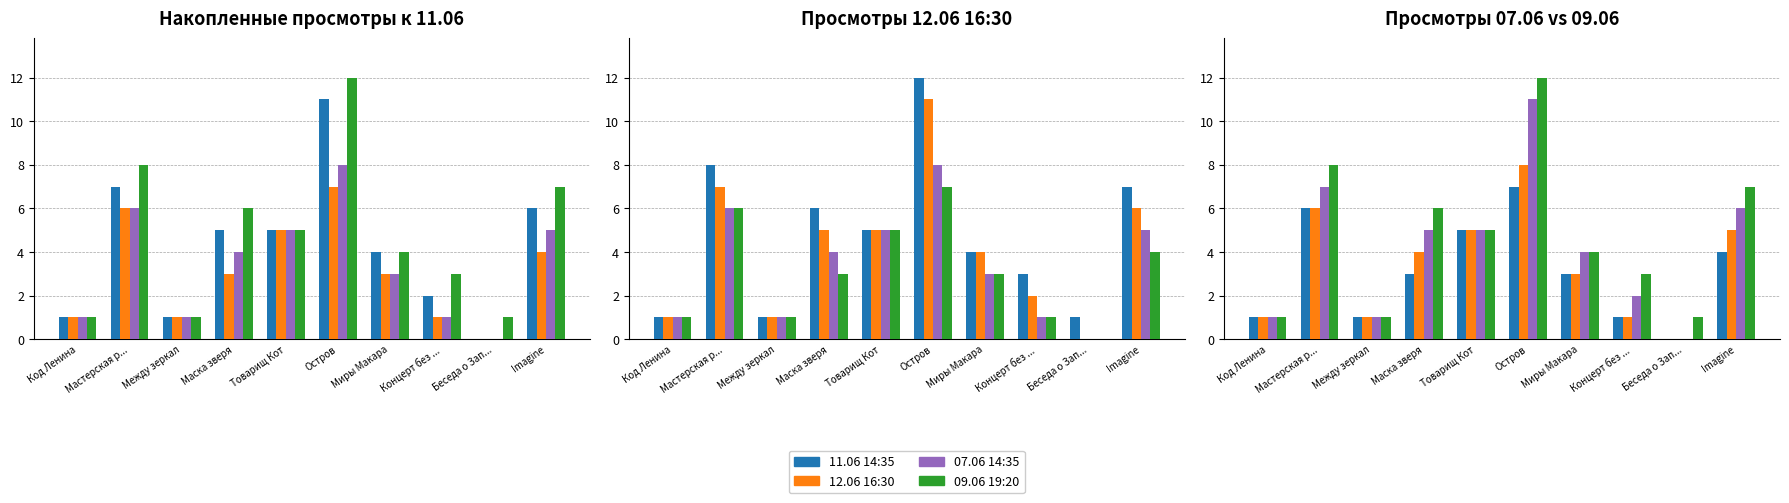

List the labels in order of 12.06 16:30 value, largest first.

Остров, Мастерская р..., Imagine, Маска зверя, Товарищ Кот, Миры Макара, Концерт без ..., Код Ленина, Между зеркал, Беседа о Зап...